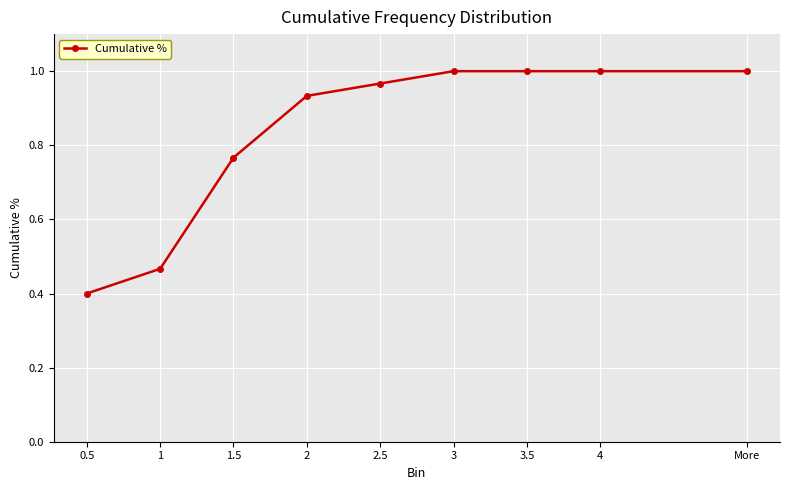

What position from the right is 3?

4